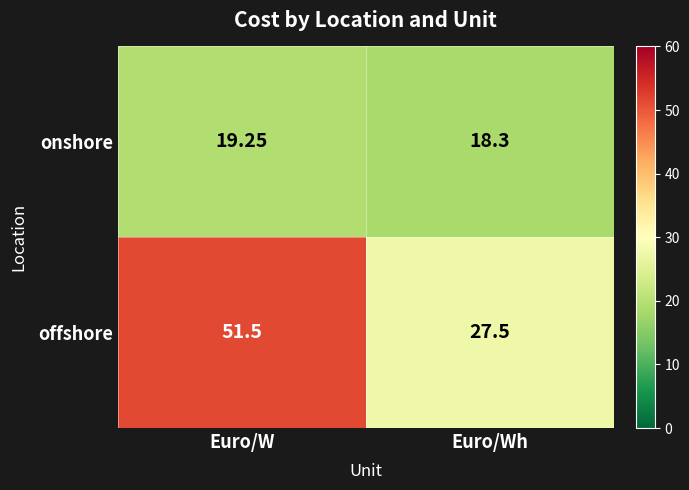

Which series has the largest total across all categories?

offshore